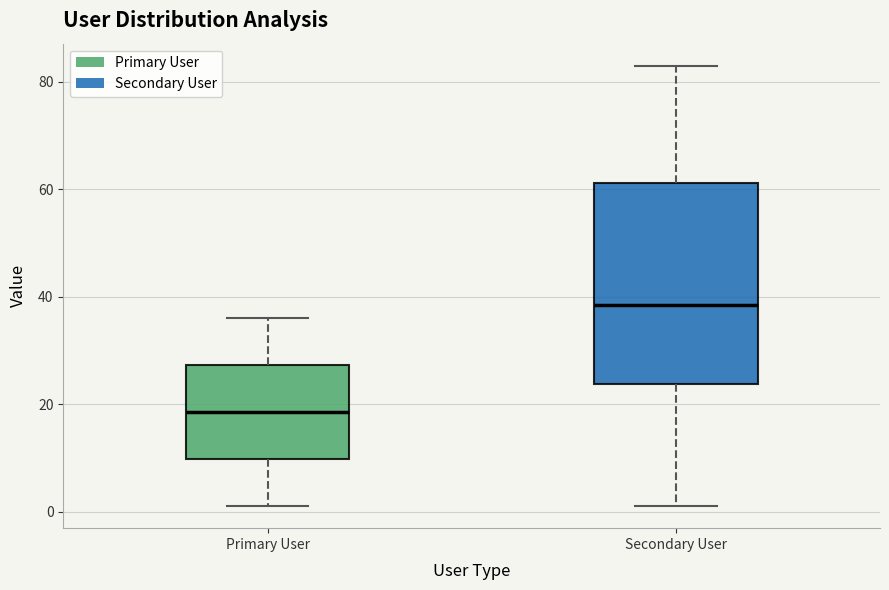

Reading left to right, read every box against the y-axis: the position of its median line, the range the box covers, and the ends of its whiskers. The values are not printed on the chart, so give them approximately, as read against the axis.

Primary User: median 18, box 10 to 28, whiskers 2 to 36
Secondary User: median 38, box 24 to 62, whiskers 2 to 84